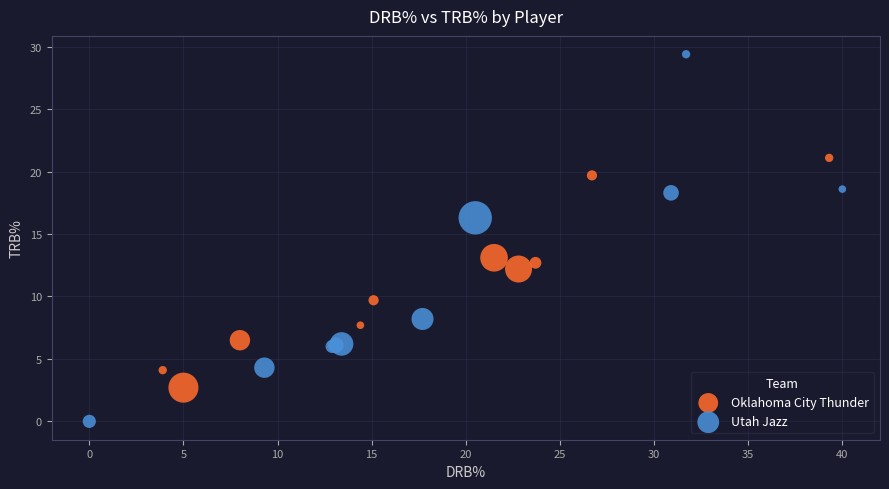

Which series reaches the maximum Y coordinate?

Utah Jazz